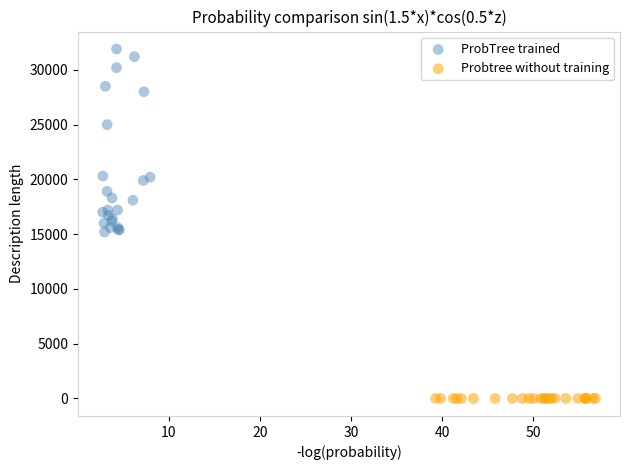

Which series has the widest spread of Y values?

ProbTree trained